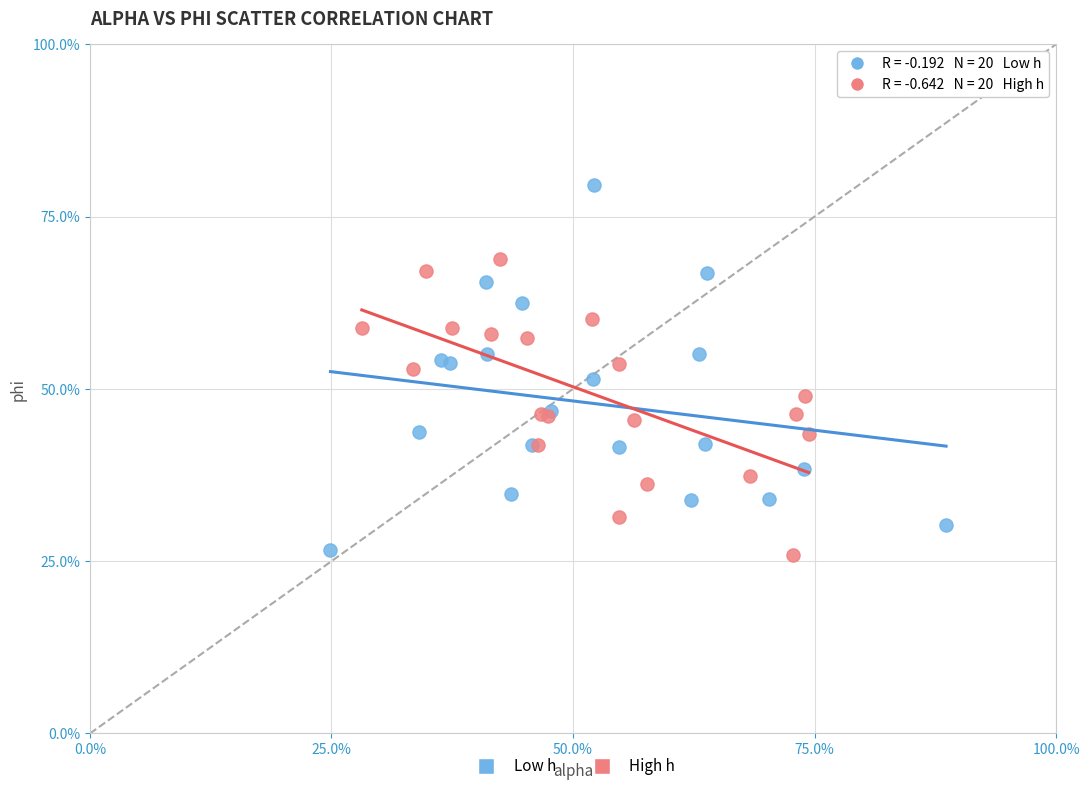

What are all the series names shown in the legend?

Low h, High h